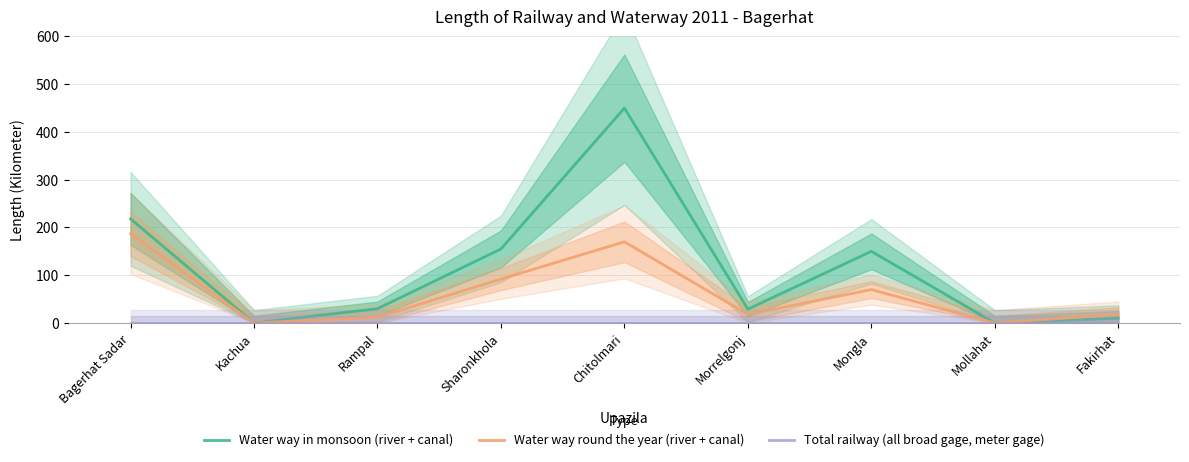

What position from the right is Chitolmari?

5